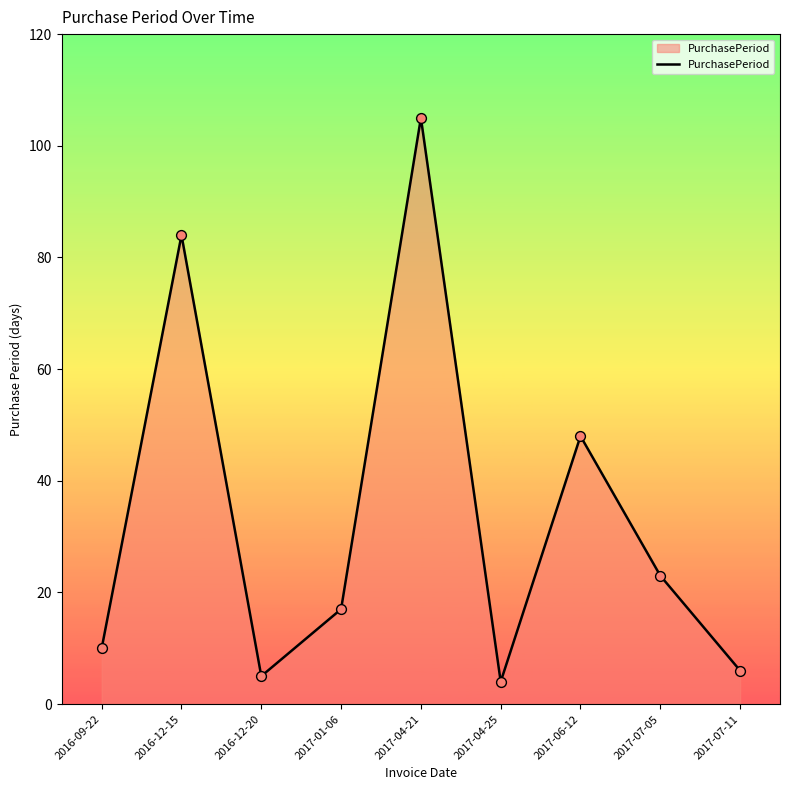

Between 2017-01-06 and 2017-06-12, which is larger?

2017-06-12